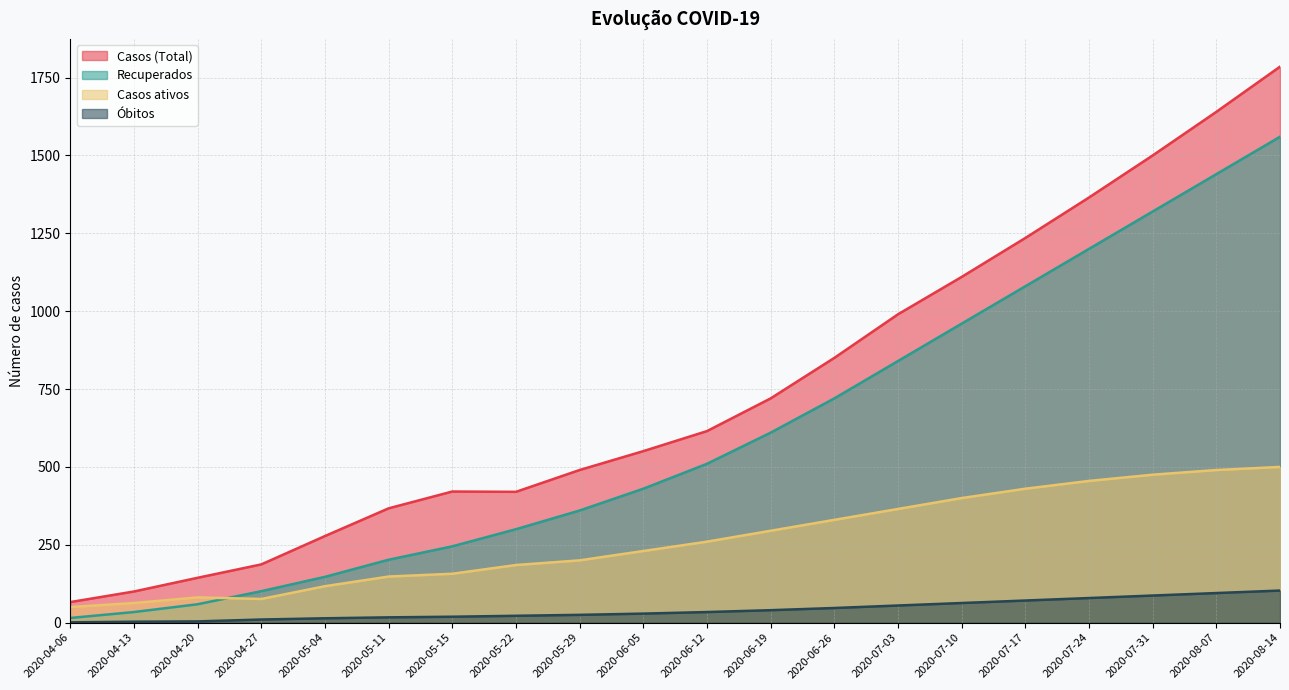

True or false: Óbitos and Casos ativos intersect in this chart.

False